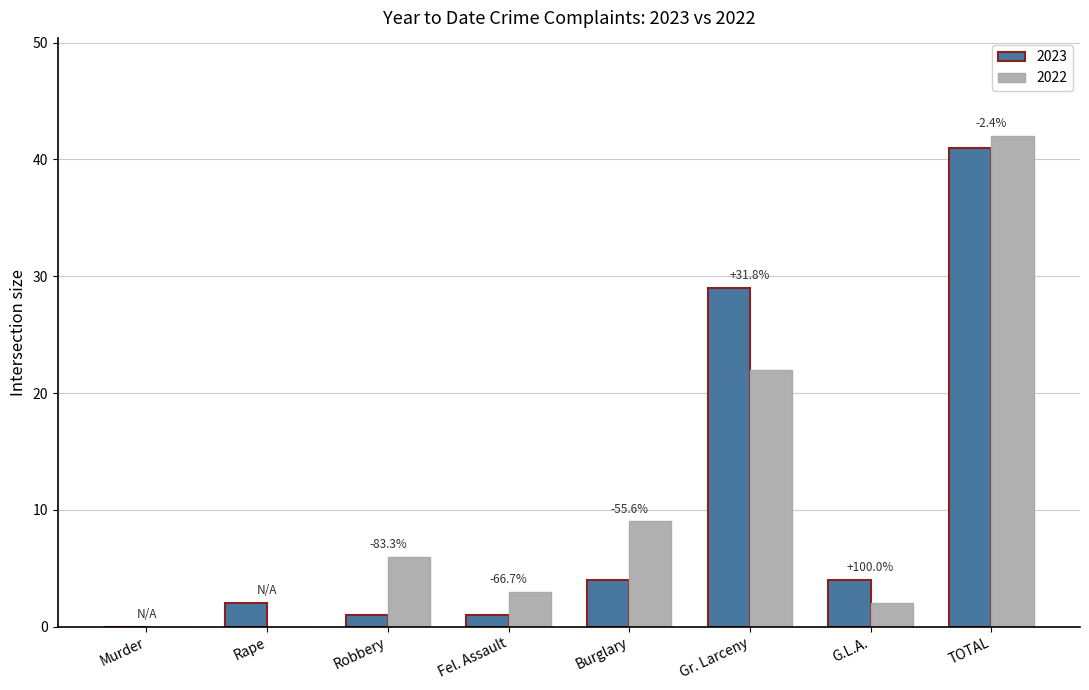

How many groups of bars are there?

8